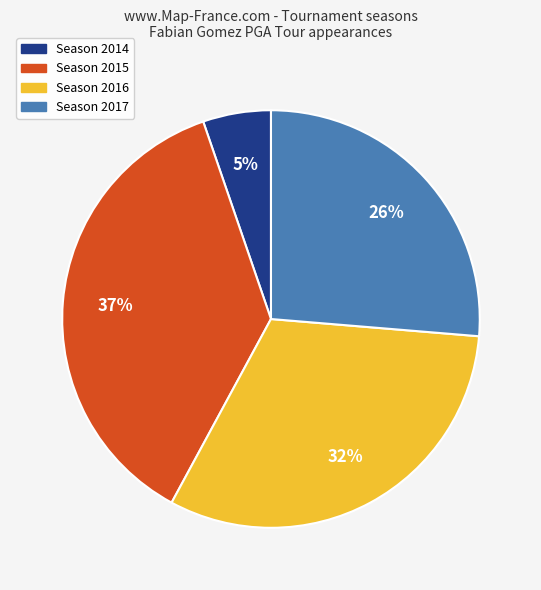

Is there any slice that represents more than half of the pie?

No